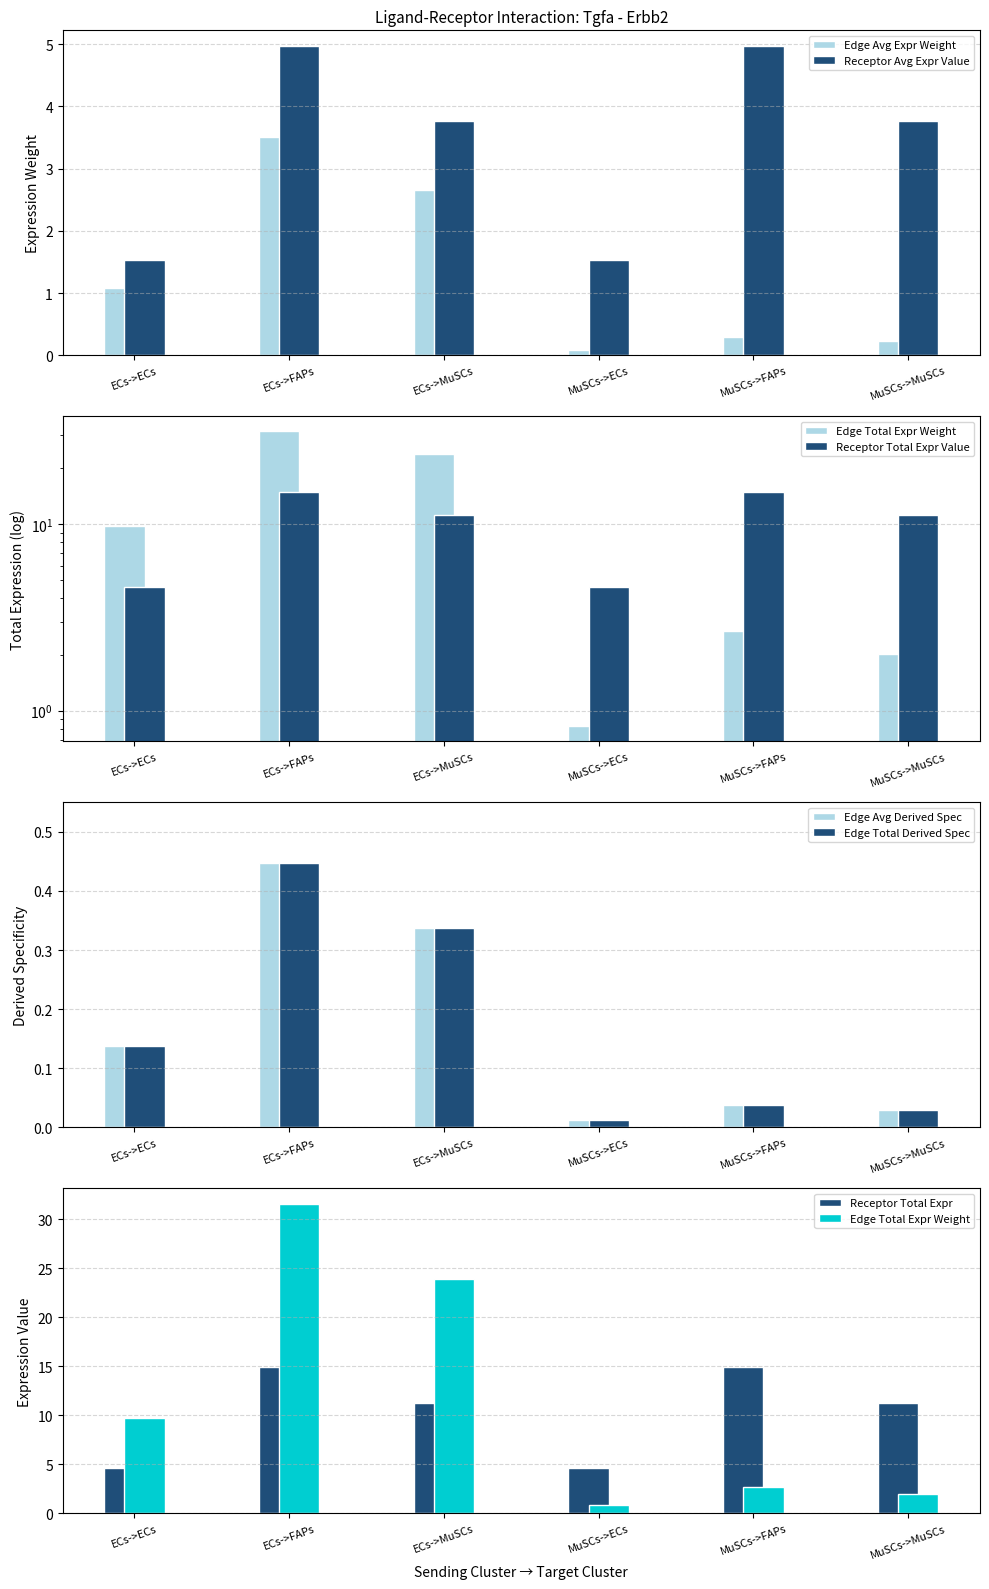

What is the label of the 2nd bar from the right?

MuSCs->FAPs